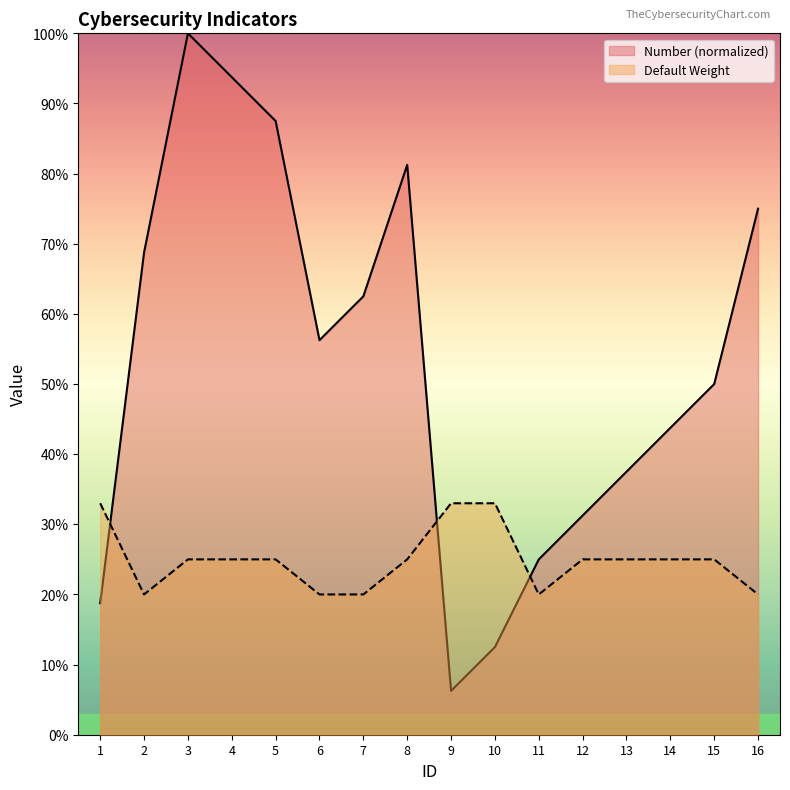

What are all the series names shown in the legend?

Number (normalized), Default Weight